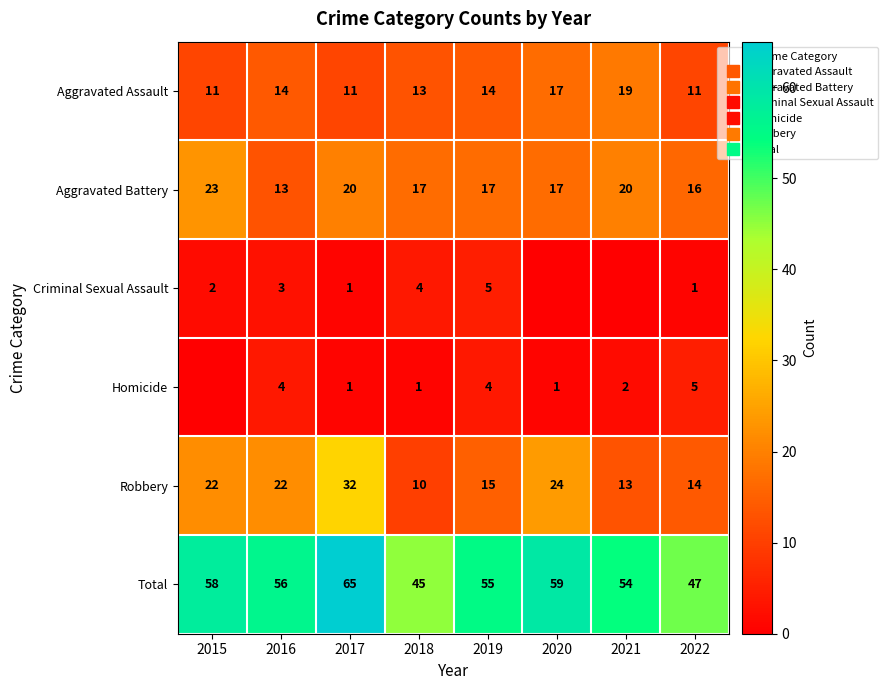

Between 2022 and 2021, which is larger?

2021